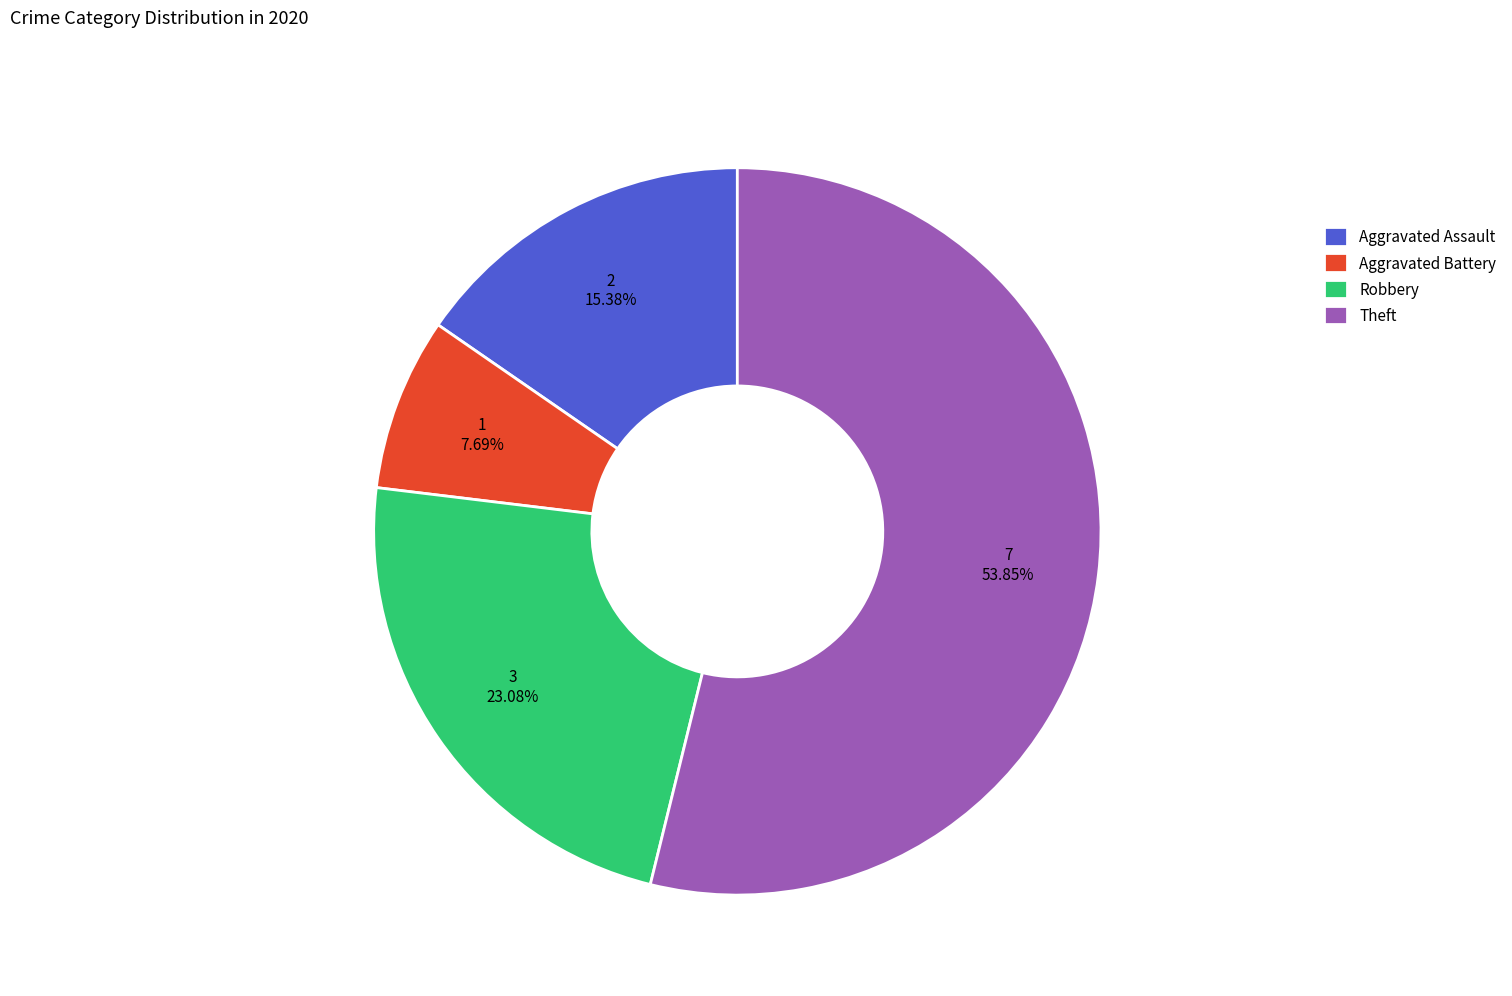

What percentage is the Aggravated Assault slice, to the nearest percent?

15%